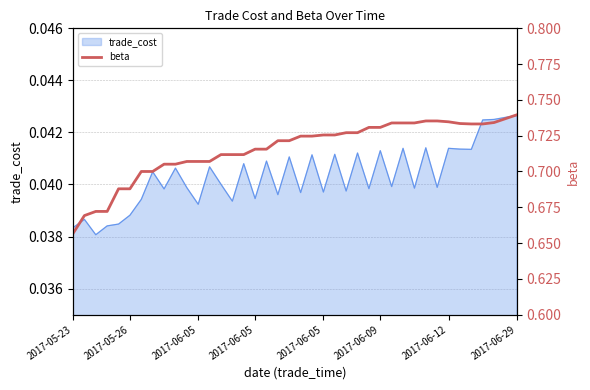

Does the chart display data point markers on the line(s)?

No